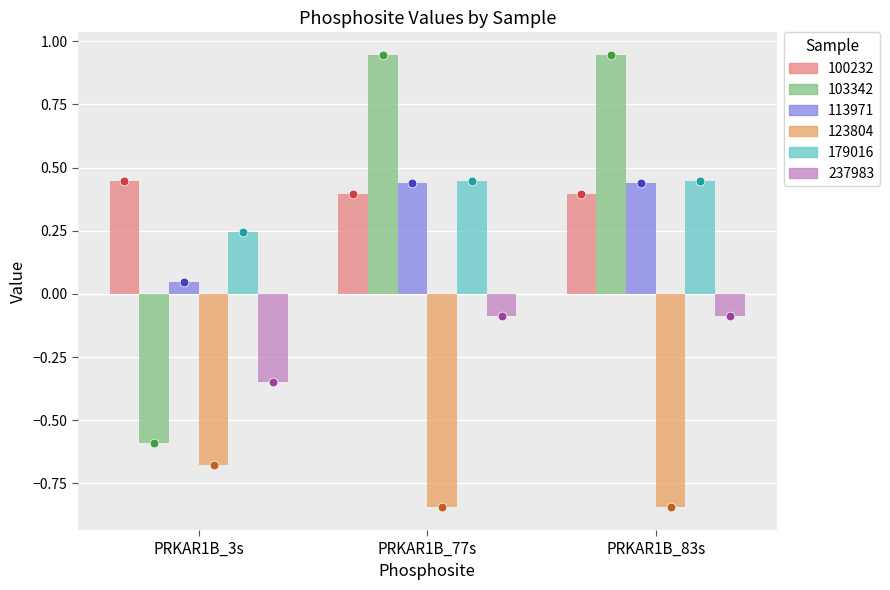

At which category is the sum across all series the highest?

PRKAR1B_77s